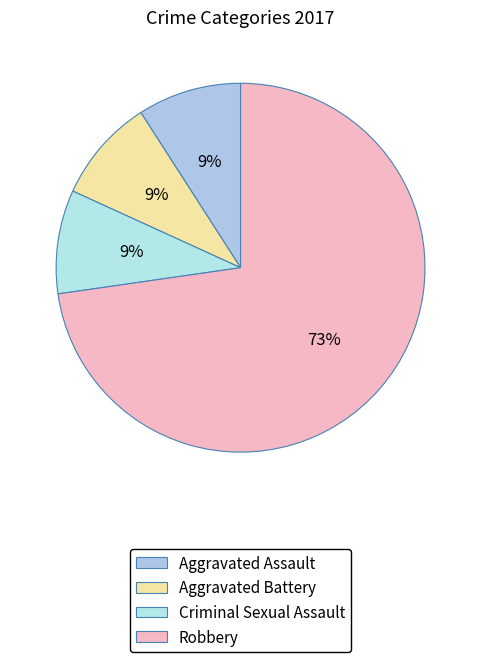

Approximately how many times larger is the value at Aggravated Assault compared to Criminal Sexual Assault?

1.0